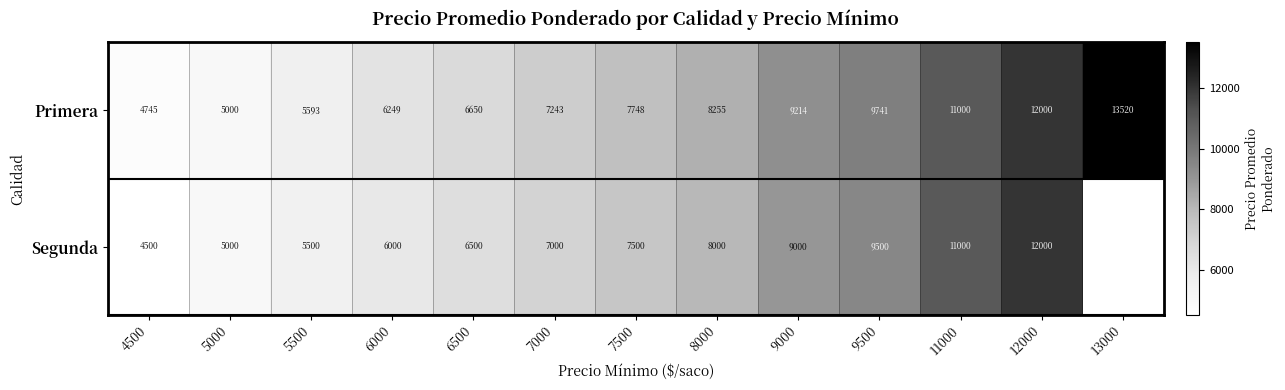

What is the difference between the maximum and second lowest values in the Primera series?

8520